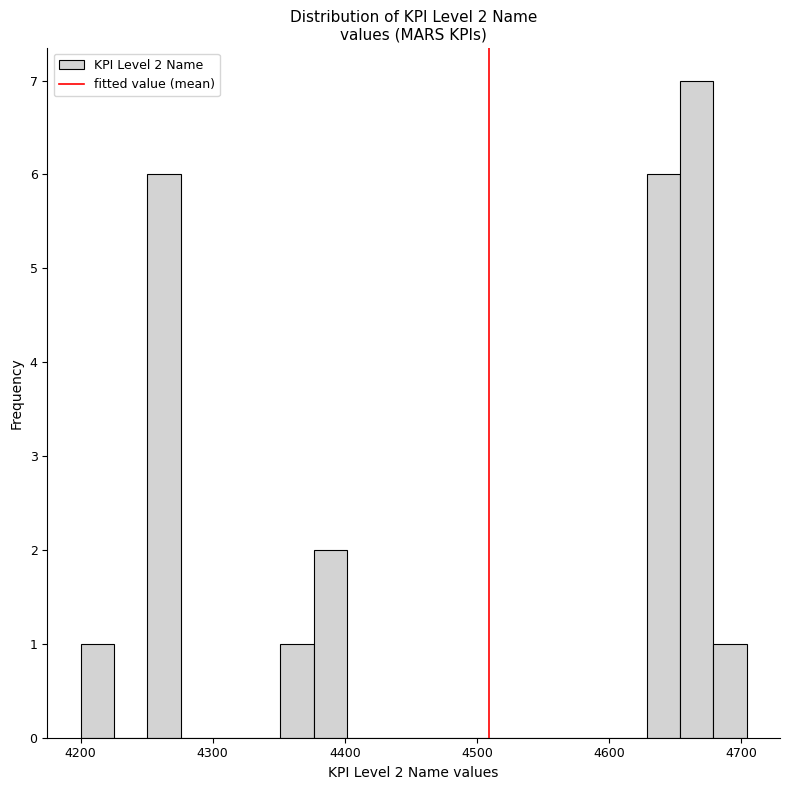

Around what value on the x-axis is the tallest bar? Give the approximate position of its centre, as read against the axis.

4670